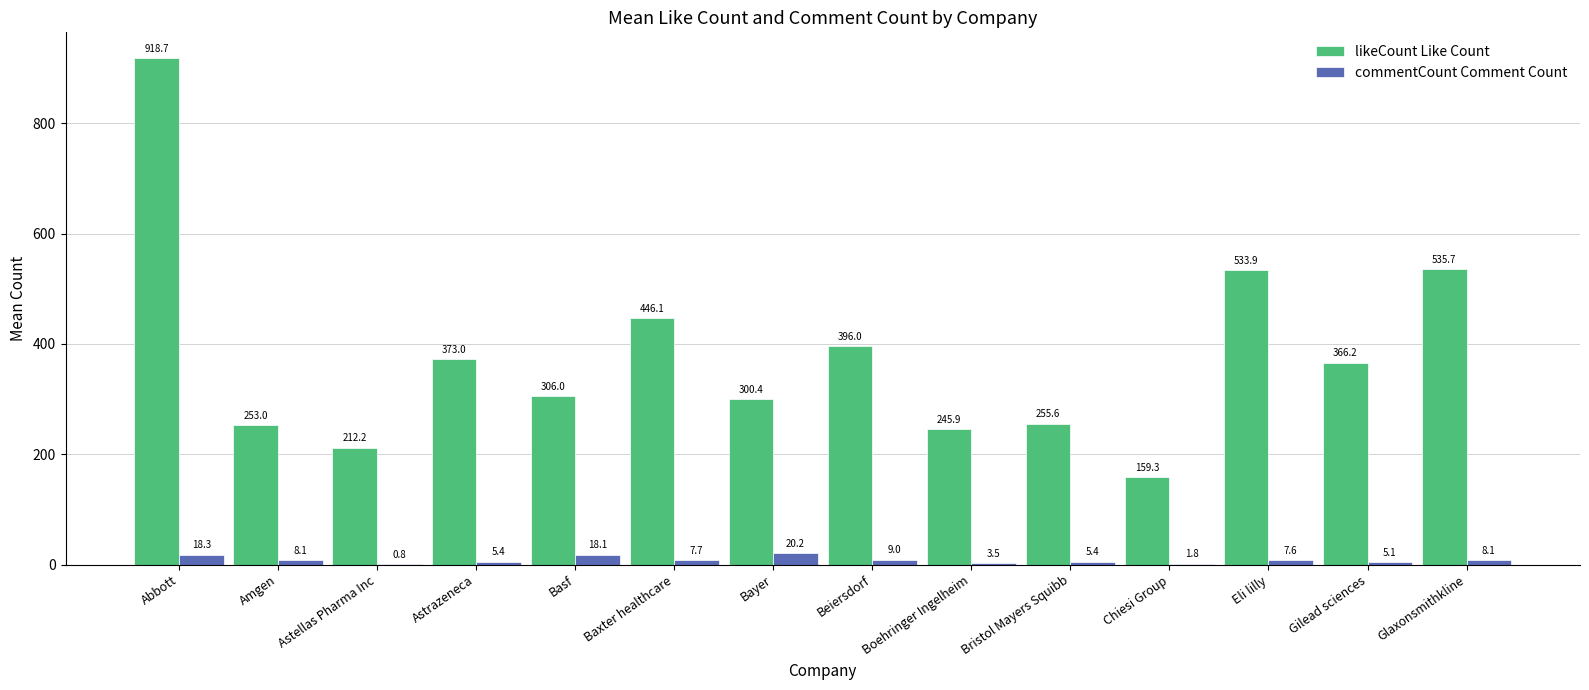

What is the greatest value displayed?

918.7